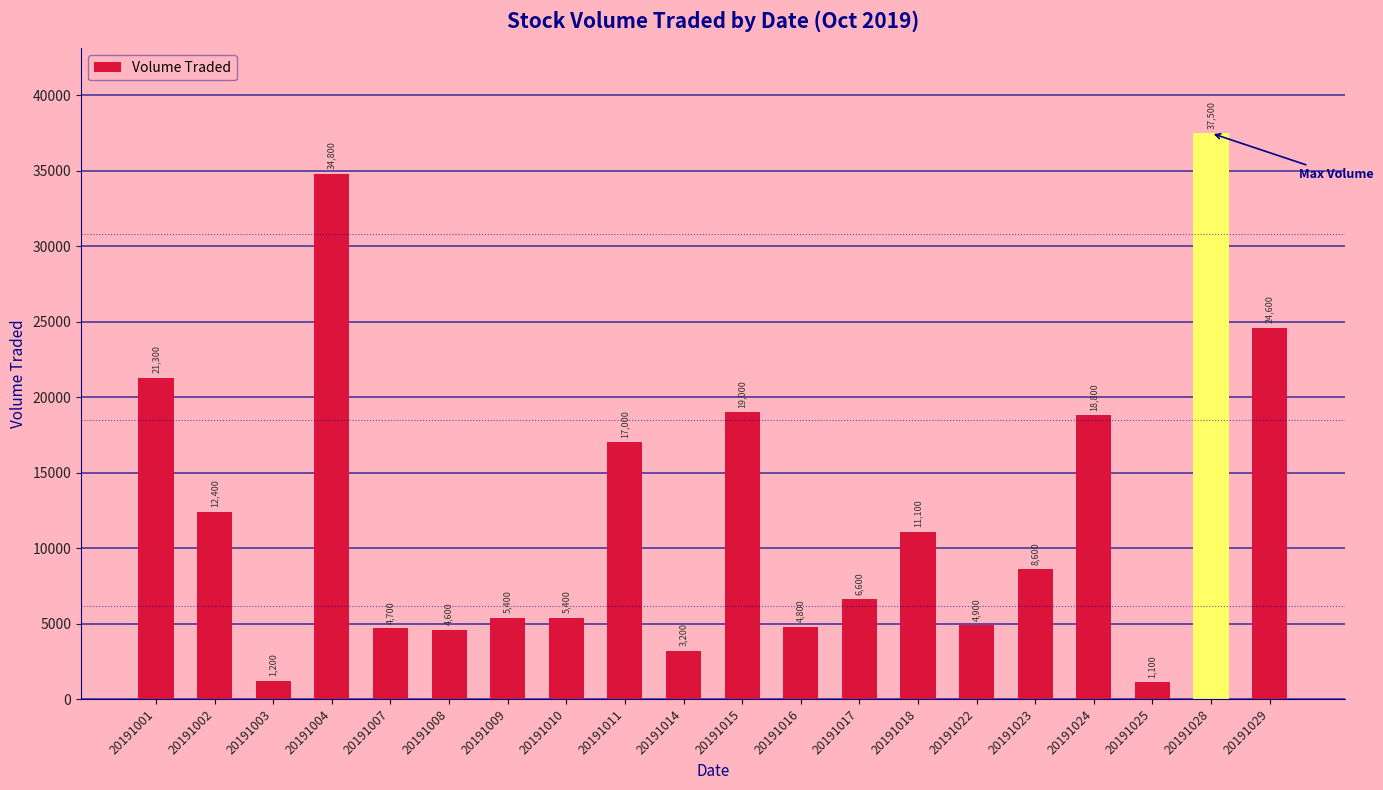

What is the value of the 4th bar from the left?

34800